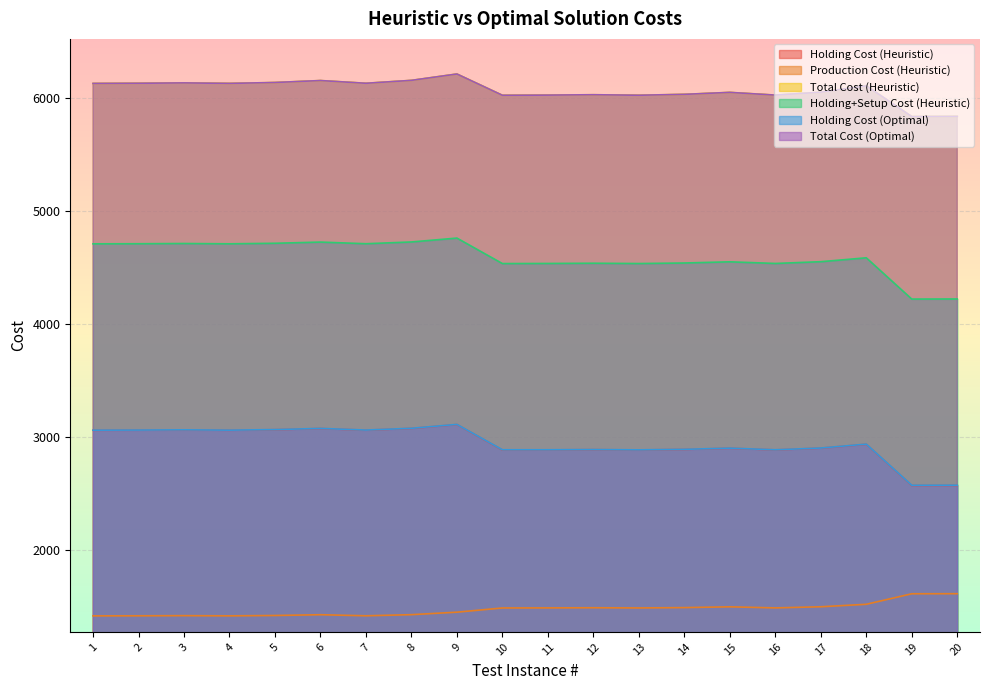

Which series changed the most between 15 and 17?

Total Cost (Heuristic)